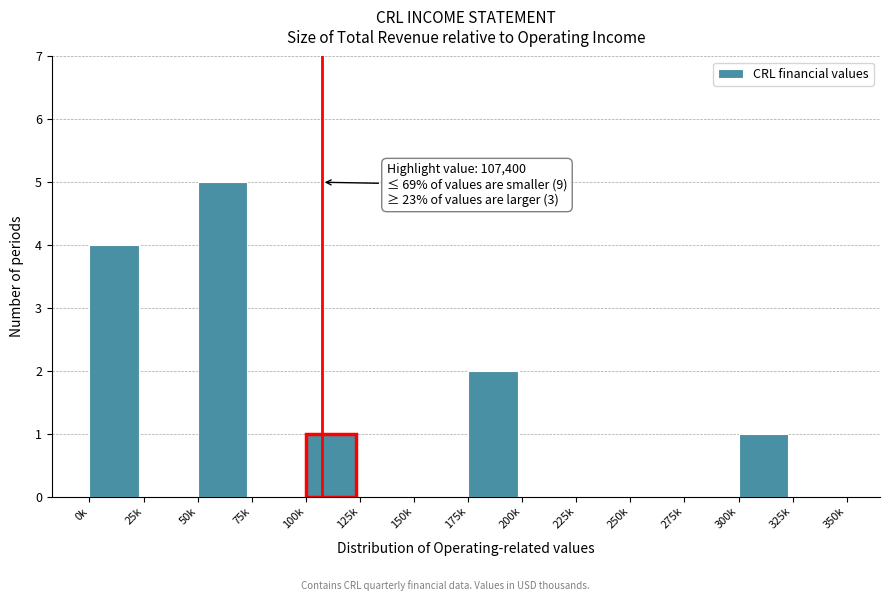

Reading left to right, transcribe all the data shown in this chart.

0k=4	25k=0	50k=5	75k=0	100k=1	125k=0	150k=0	175k=2	200k=0	225k=0	250k=0	275k=0	300k=1	325k=0